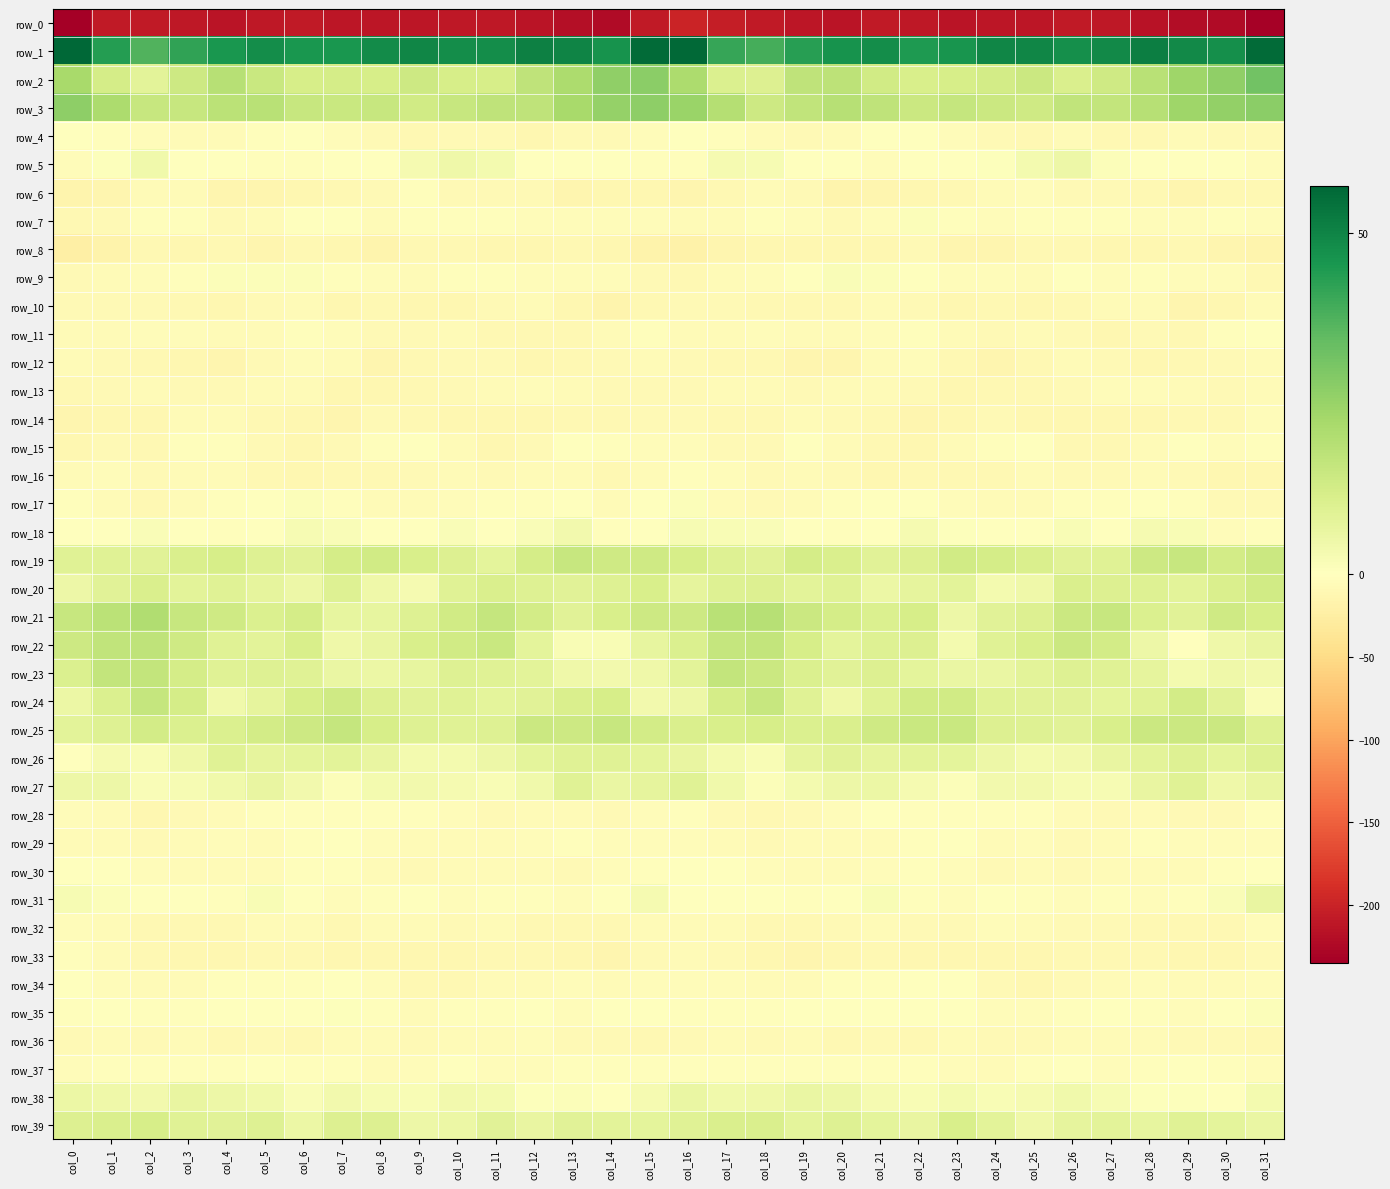

Is it true that row_13 equals -2.8 at col_30?

False